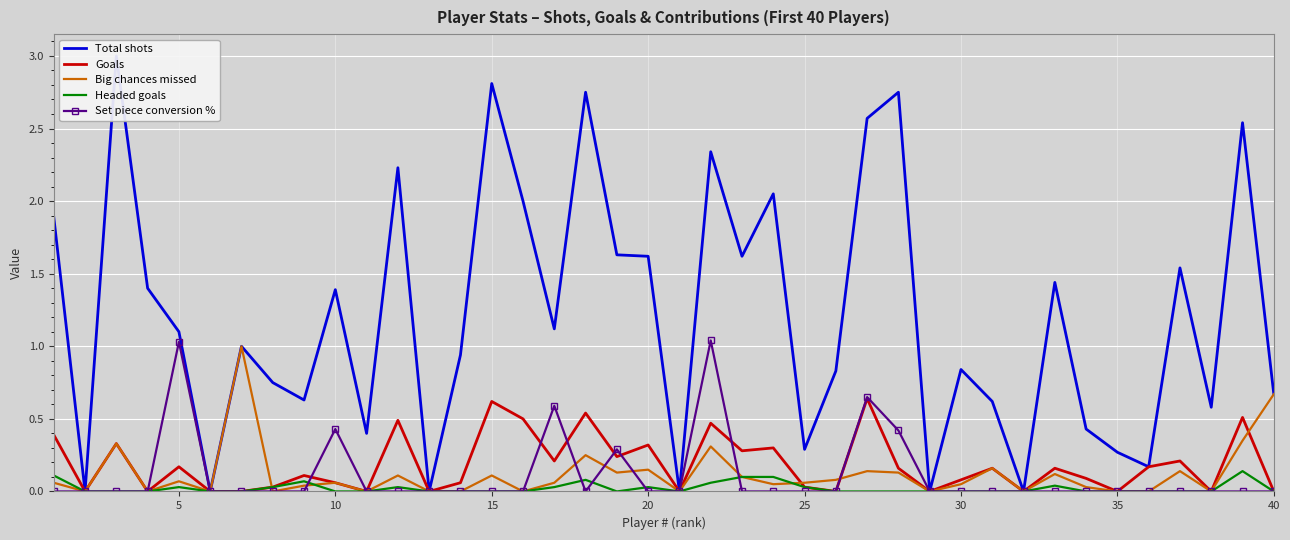

True or false: Total shots and Big chances missed intersect in this chart.

False